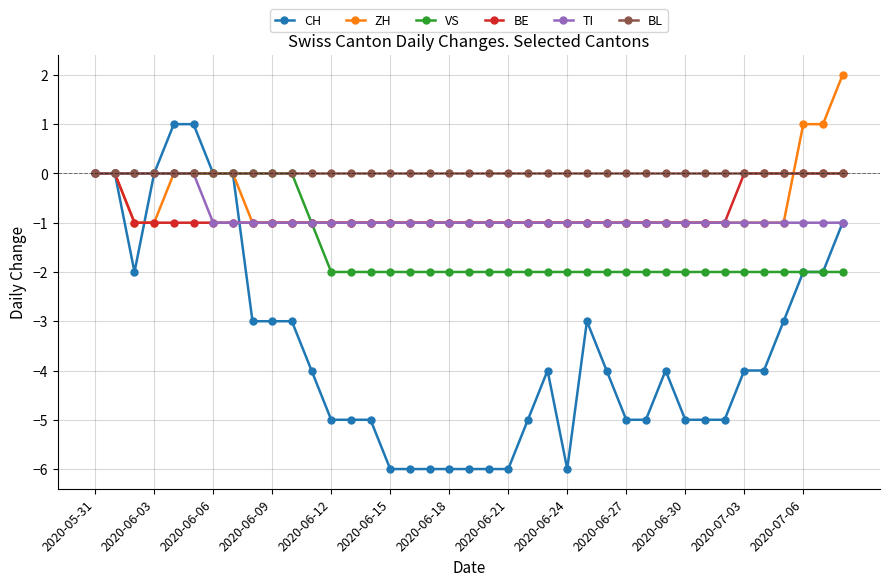

What is the minimum value shown in the chart?

-6